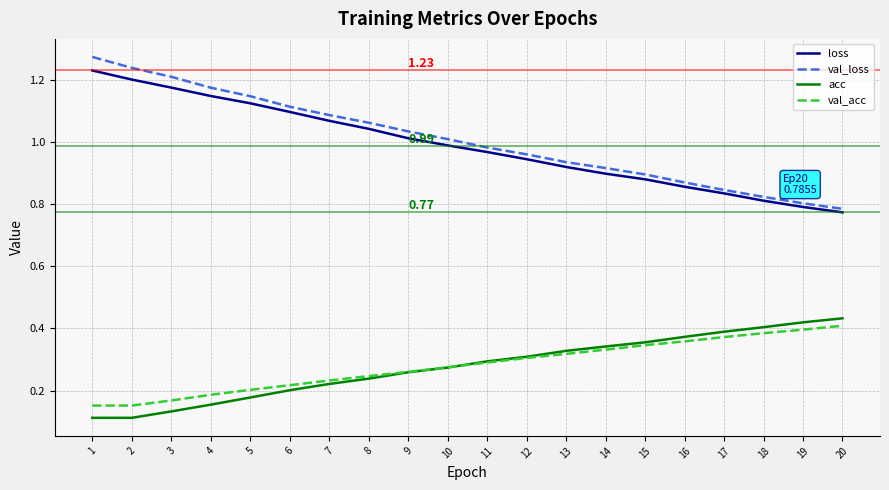

What is the spread (max minus min) of values at 16?

0.5